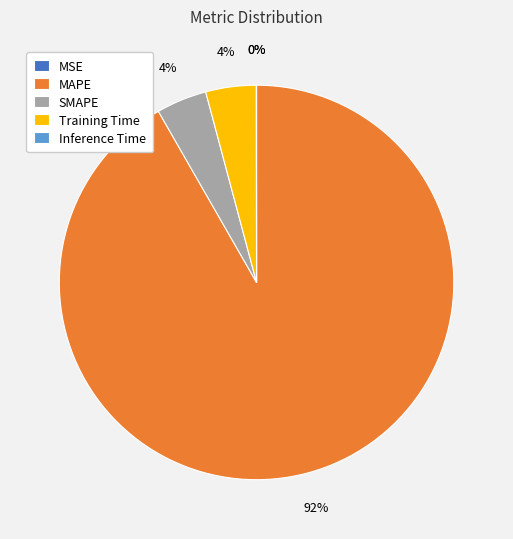

Does any single category account for the majority?

Yes